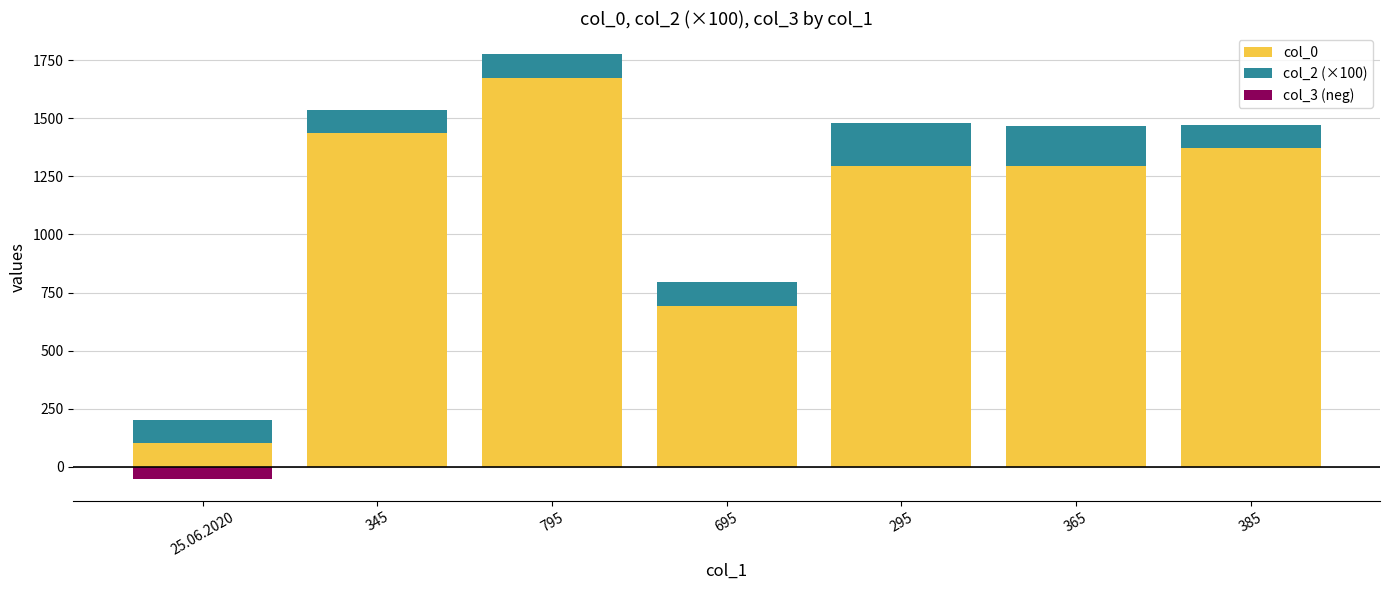

What is the difference between the second highest and minimum values in the col_0 series?

1333